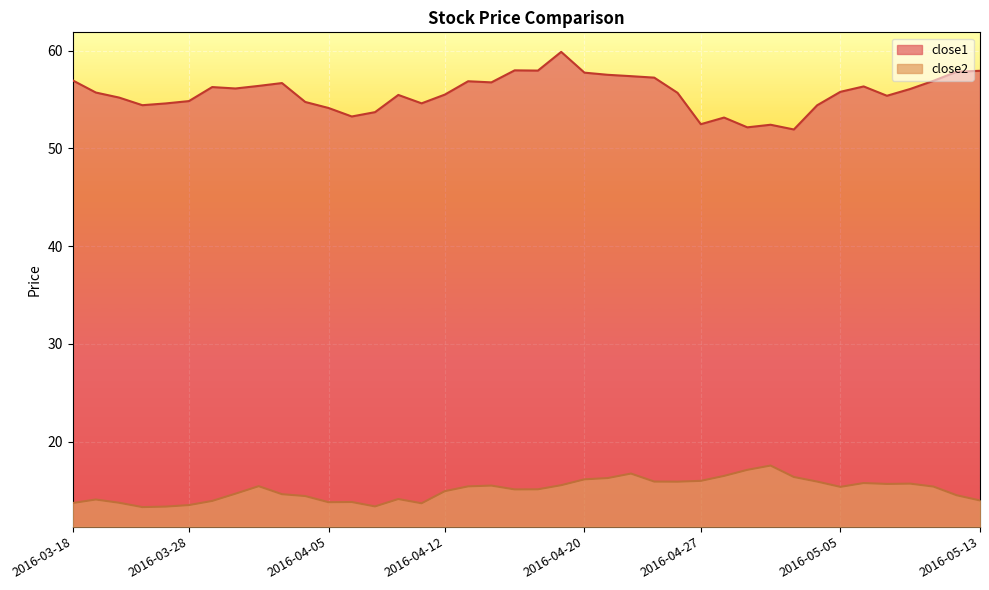

Is it true that close1 equals 31.3 at 2016-03-18?

False